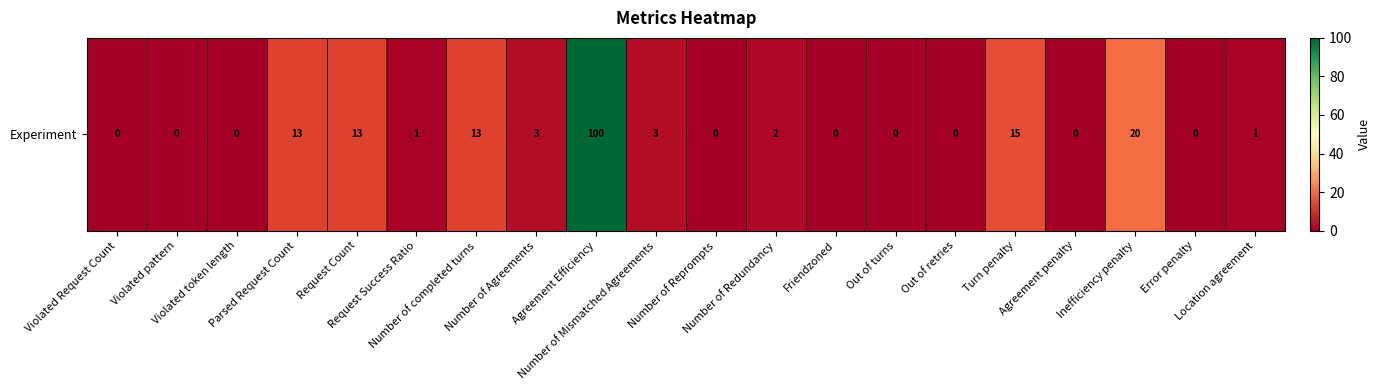

Which has a higher value, Agreement penalty or Violated pattern?

Agreement penalty